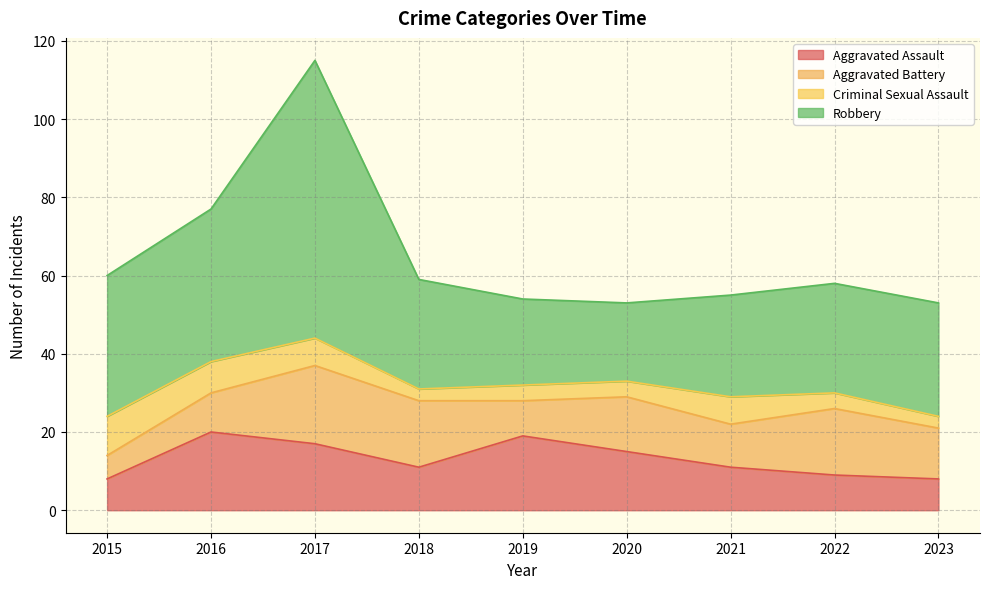

Reading left to right, list all the values displayed in this chart.

Aggravated Assault: 2015=8	2016=20	2017=17	2018=11	2019=19	2020=15	2021=11	2022=9	2023=8
Aggravated Battery: 2015=6	2016=10	2017=20	2018=17	2019=9	2020=14	2021=11	2022=17	2023=13
Criminal Sexual Assault: 2015=10	2016=8	2017=7	2018=3	2019=4	2020=4	2021=7	2022=4	2023=3
Robbery: 2015=36	2016=39	2017=71	2018=28	2019=22	2020=20	2021=26	2022=28	2023=29